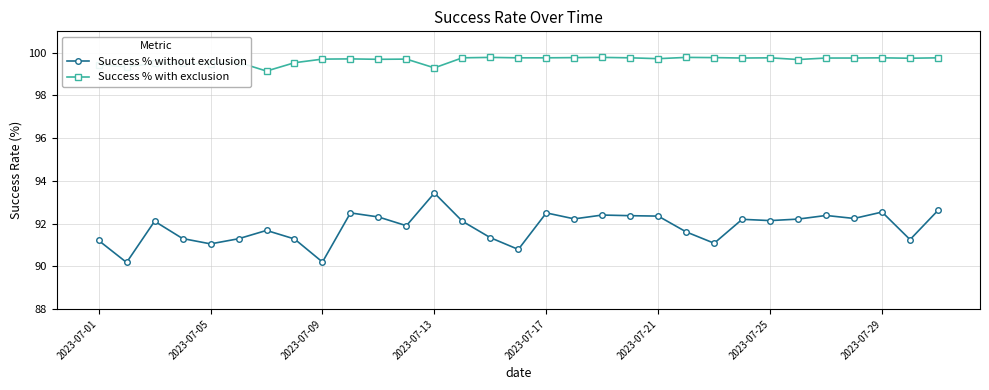

What is the value of the Success % without exclusion point at the 7th from the left?

91.7